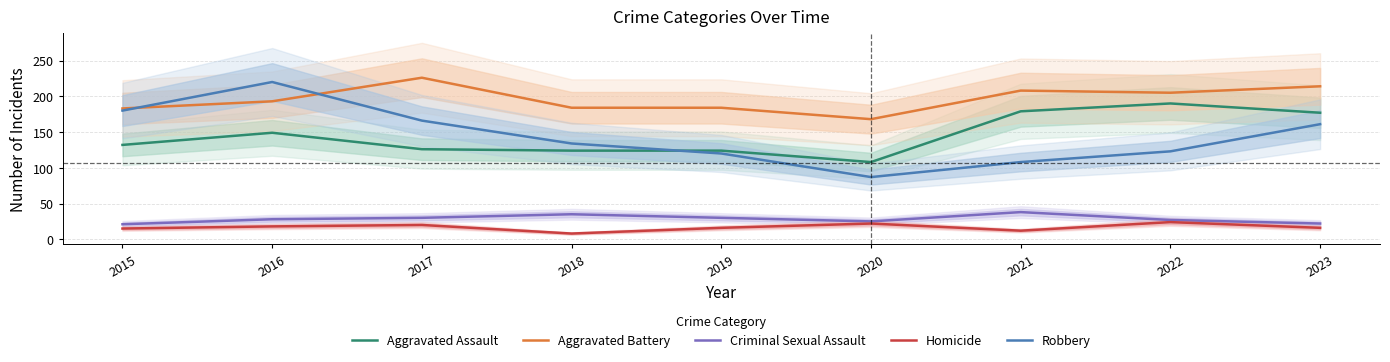

Reading left to right, extract all data points from this chart.

Aggravated Assault: 132	149	126	124	124	108	179	190	177
Aggravated Battery: 183	193	226	184	184	168	208	205	214
Criminal Sexual Assault: 21	28	30	35	30	25	38	27	22
Homicide: 15	18	20	8	16	22	12	24	16
Robbery: 180	220	166	134	120	87	108	123	161